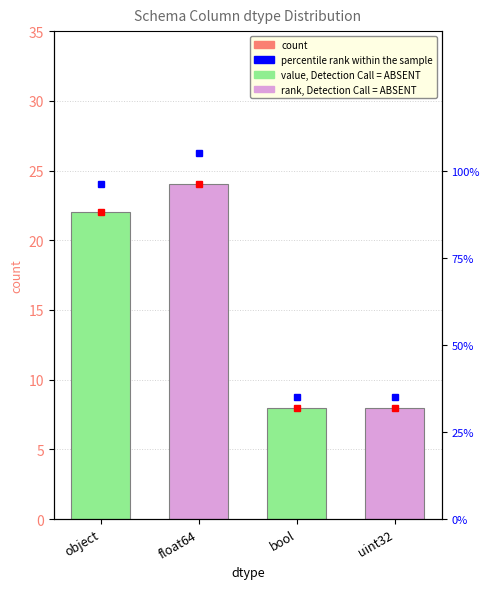

What is the sum of the values at uint32 and float64?

32